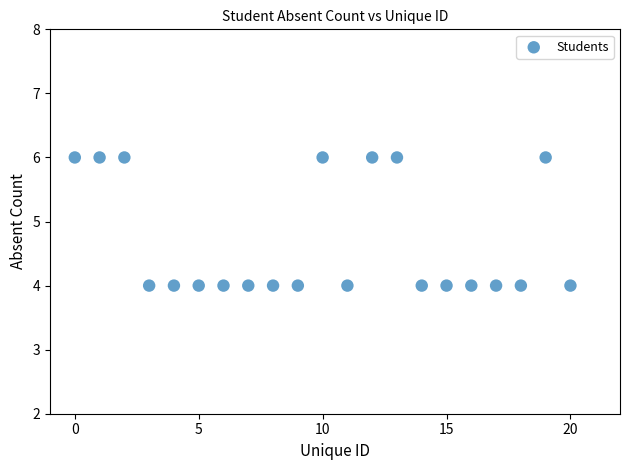

What is the range of X values (max minus min)?

20